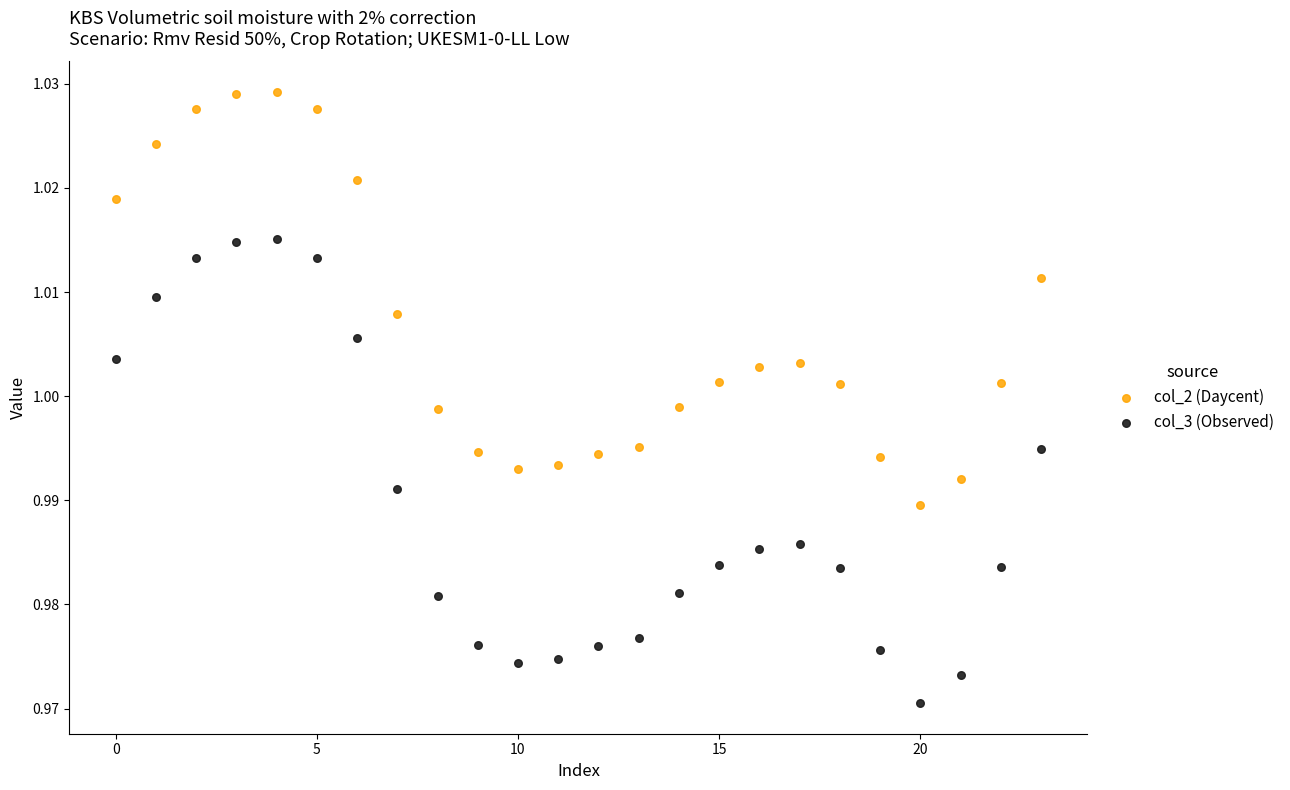

Which series reaches the minimum Y coordinate?

col_3 (Observed)